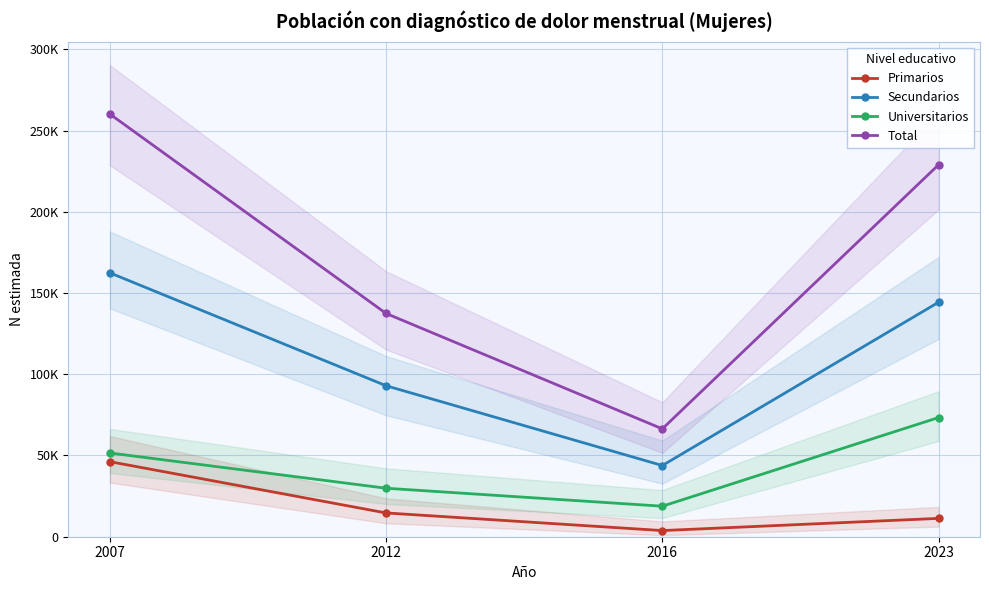

Which category has the highest value across all series?

2007